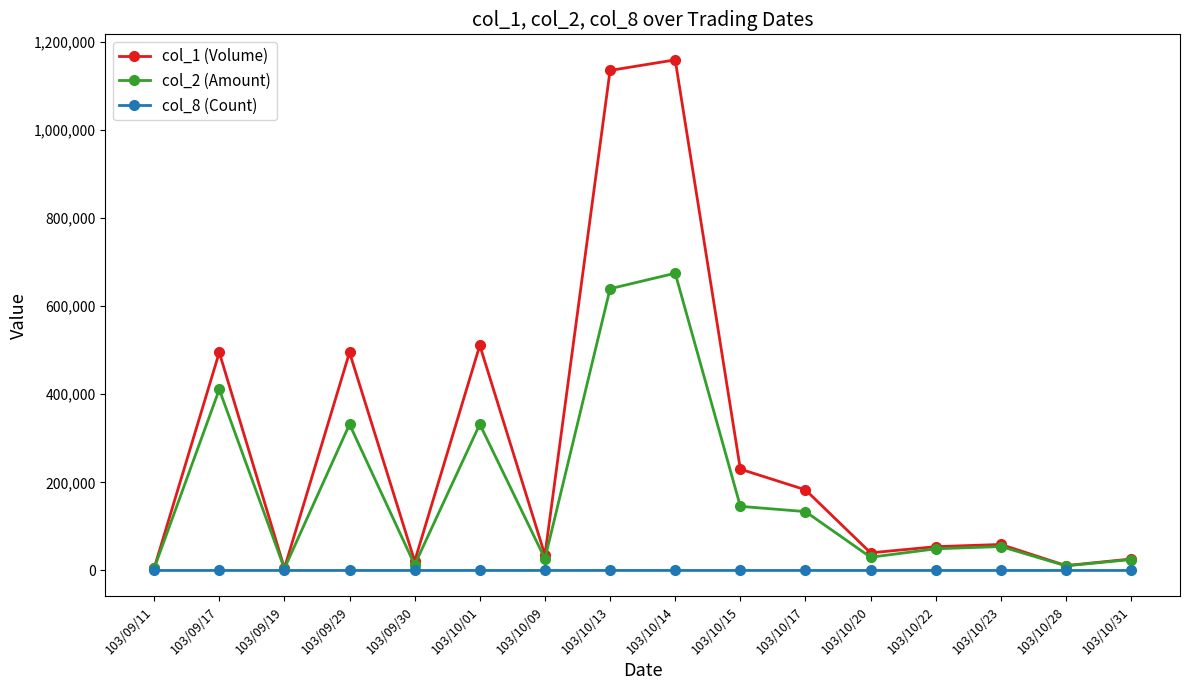

Where is col_2 (Amount) nearest to the value 339475?

103/10/01